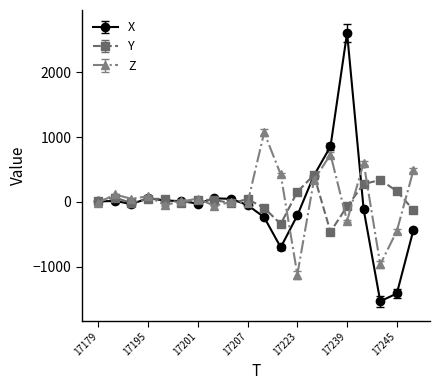

What is the value of the Z point at the 5th from the left?

-48